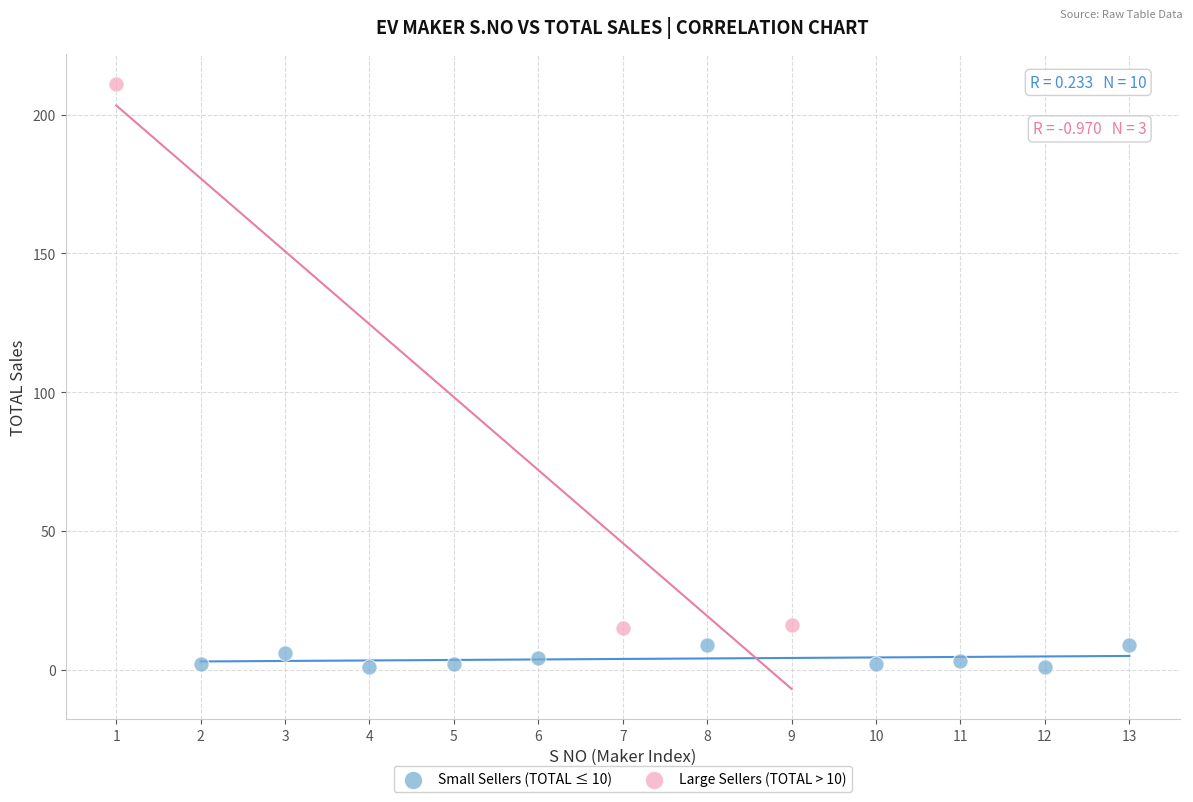

Which series contains the lowest Y value?

Small Sellers (TOTAL ≤ 10)